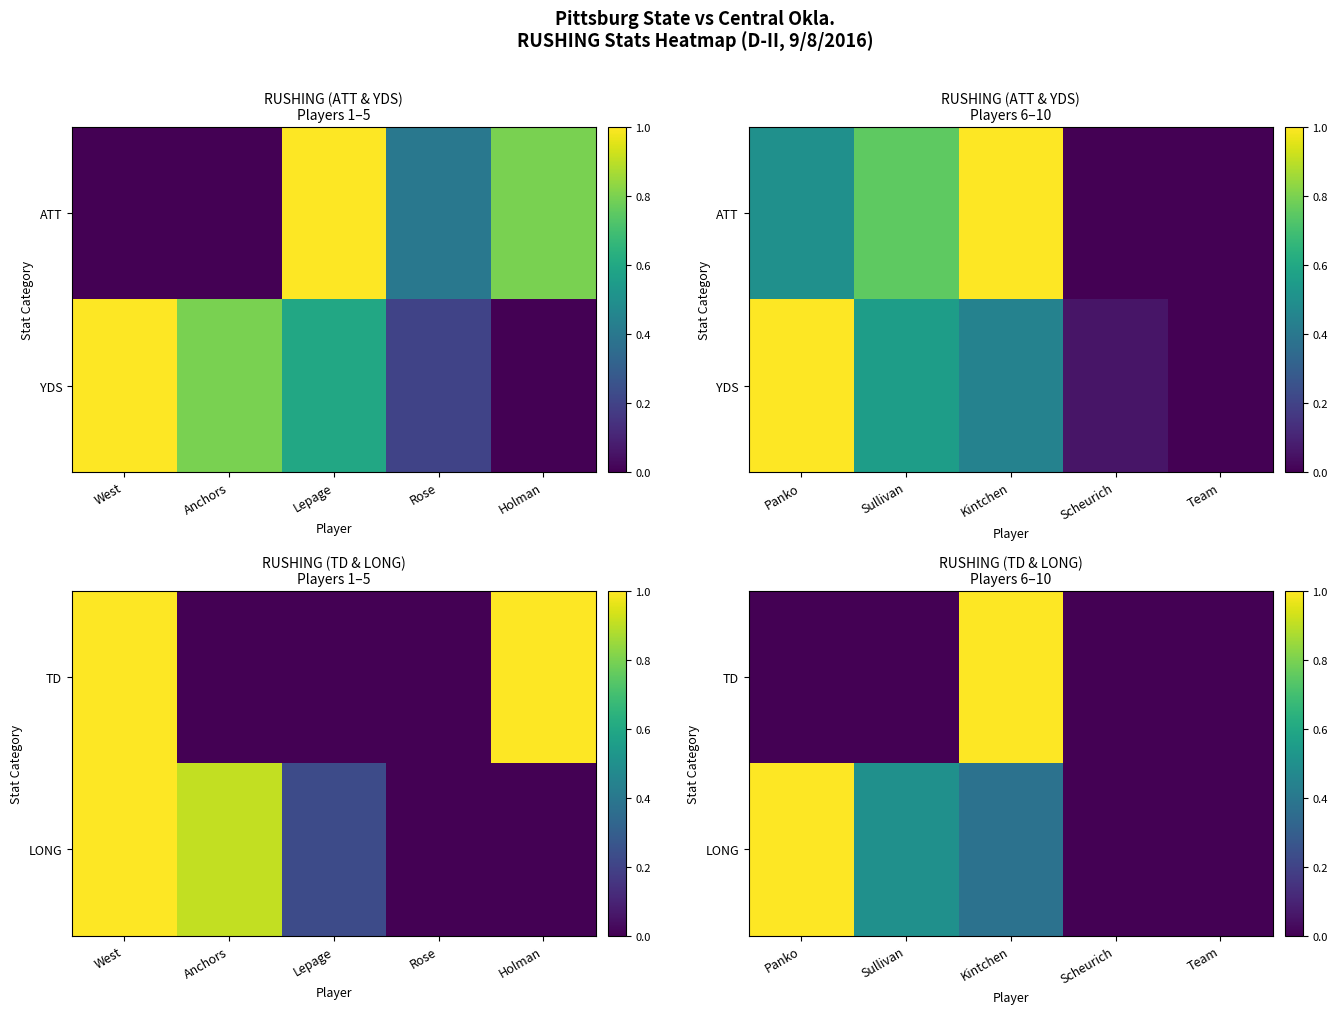

Which category has the highest value in the LONG series?

Panko